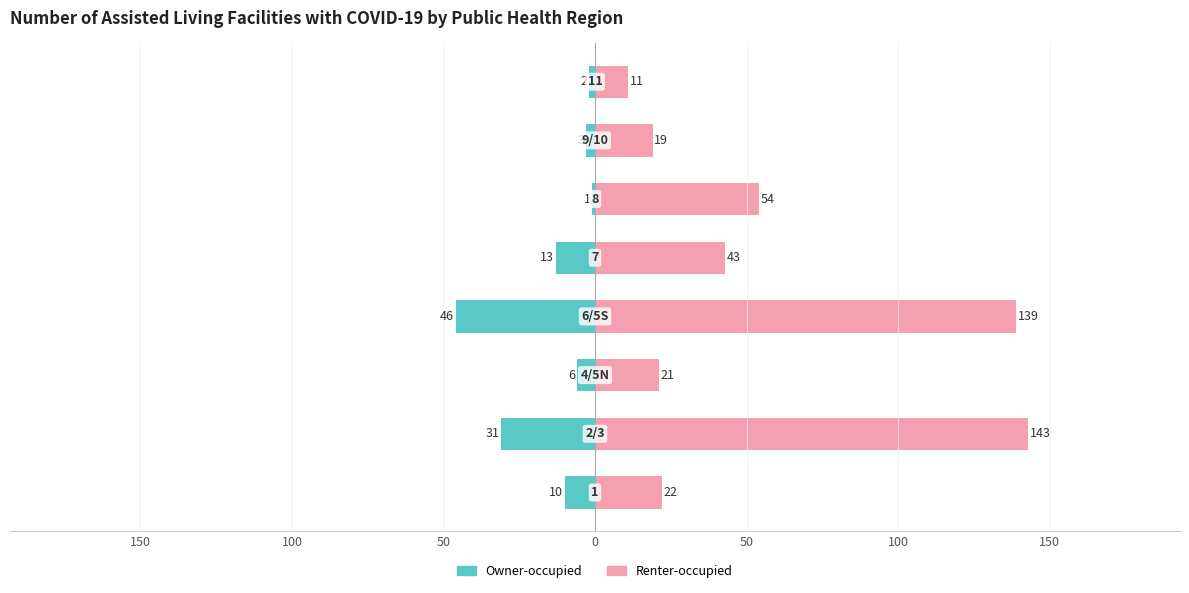

How many values in the Renter-occupied series exceed 43?

3